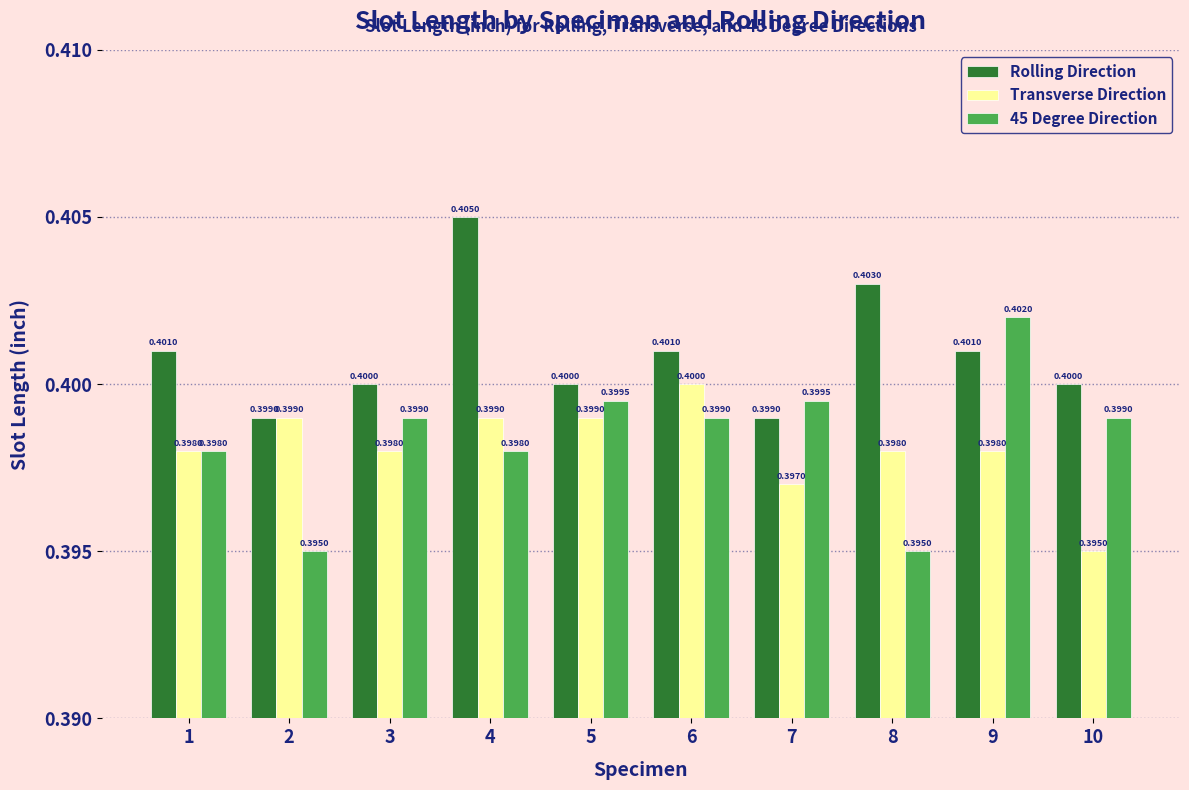

Which series changed the most between 6 and 10?

Transverse Direction